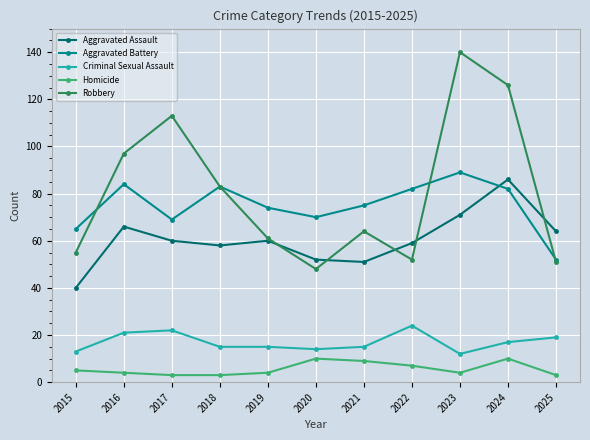

What is the greatest value displayed?

140